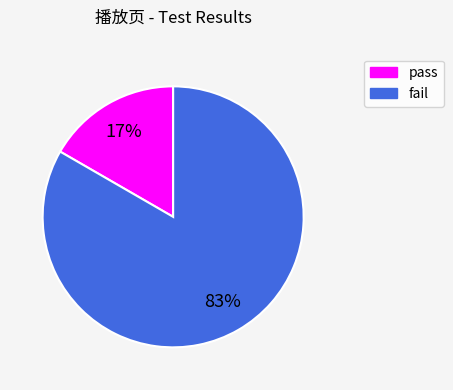

Combined, do pass and fail account for over 50%?

Yes